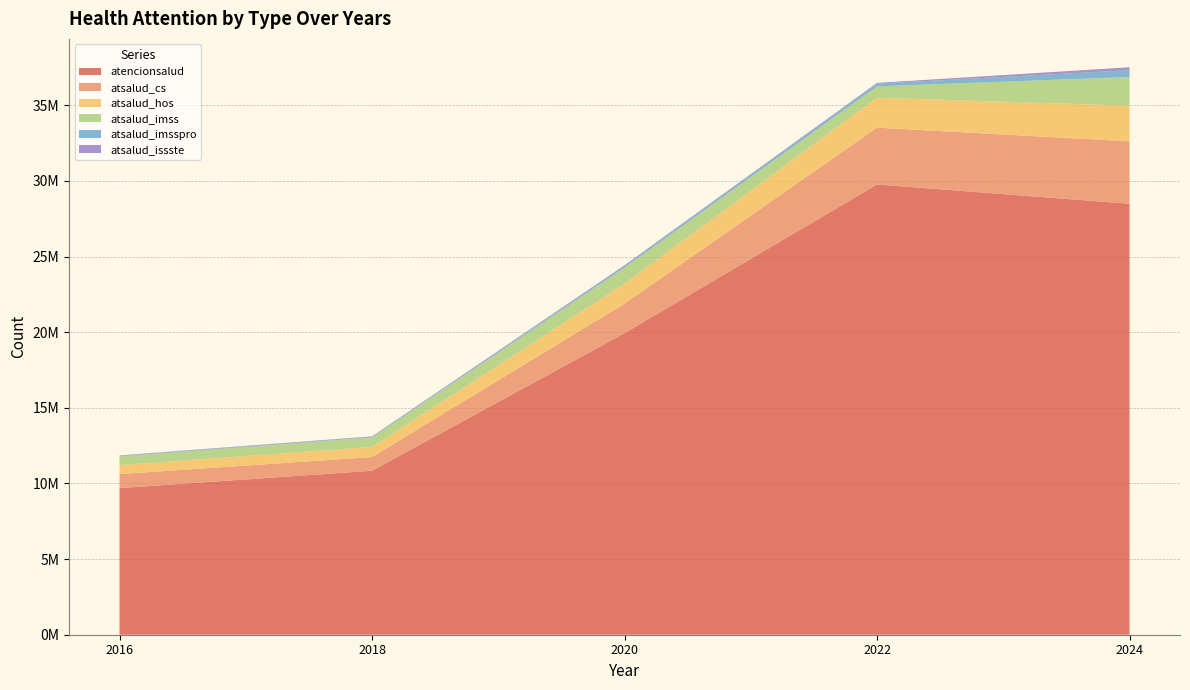

Reading left to right, list all the values displayed in this chart.

atencionsalud: 9692142	10838775	19931117	29765130	28490015
atsalud_cs: 926175	905609	1956434	3755098	4126408
atsalud_hos: 593019	670800	1323948	1977924	2357383
atsalud_imss: 575947	626514	1057197	752419	1894861
atsalud_imsspro: 38470	39534	106730	178869	449927
atsalud_issste: 30585	33005	49781	51147	193902